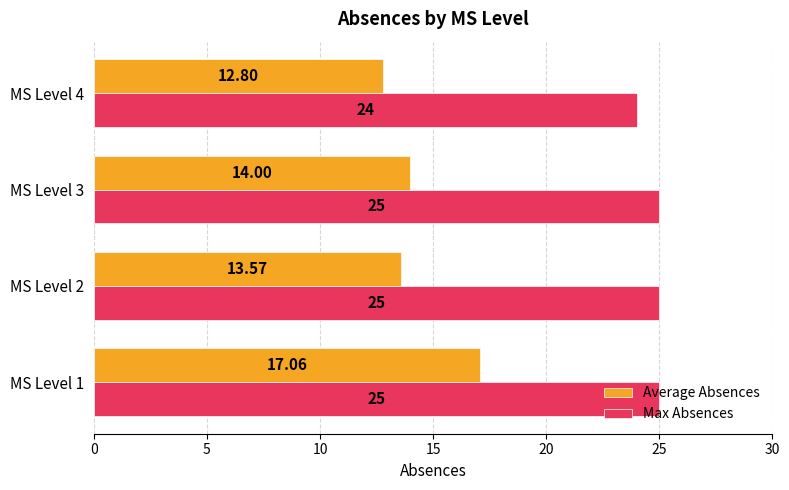

At how many categories does at least one series exceed 20?

4